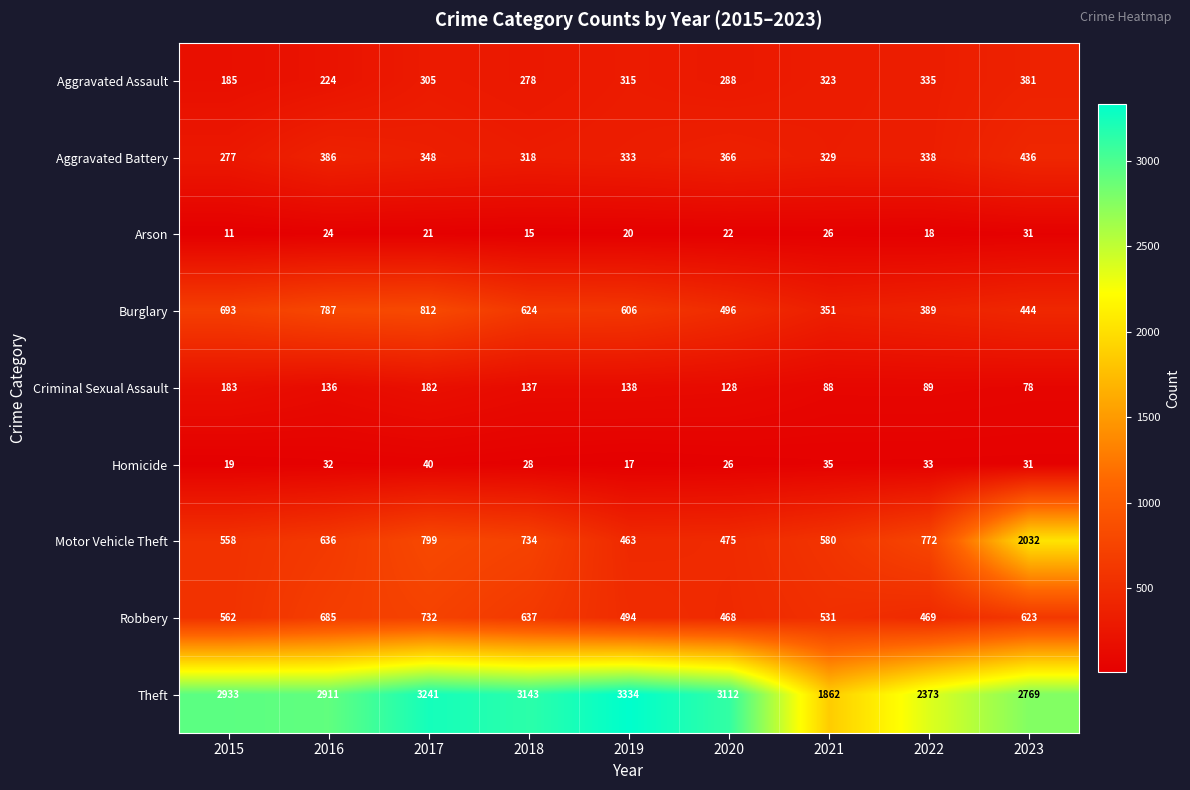

Which series has the widest spread of values?

Motor Vehicle Theft